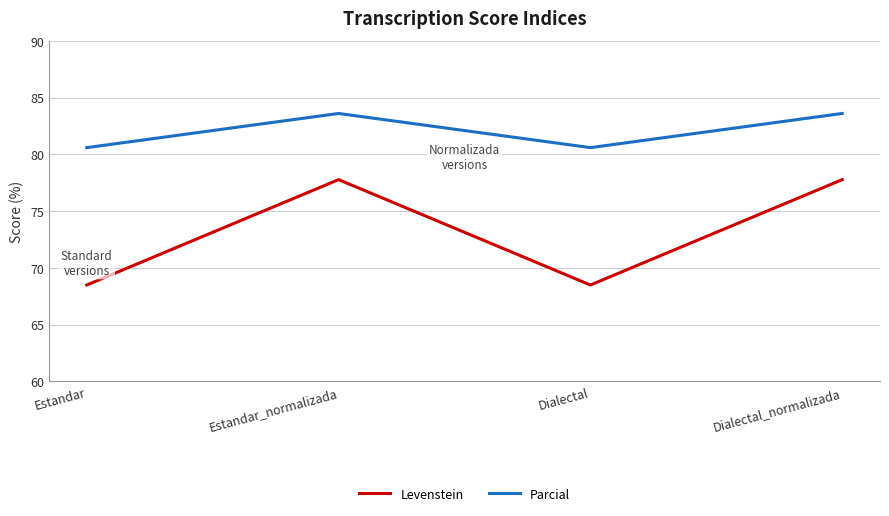

The Levenstein series shows 129.2 at Dialectal_normalizada. True or false?

False